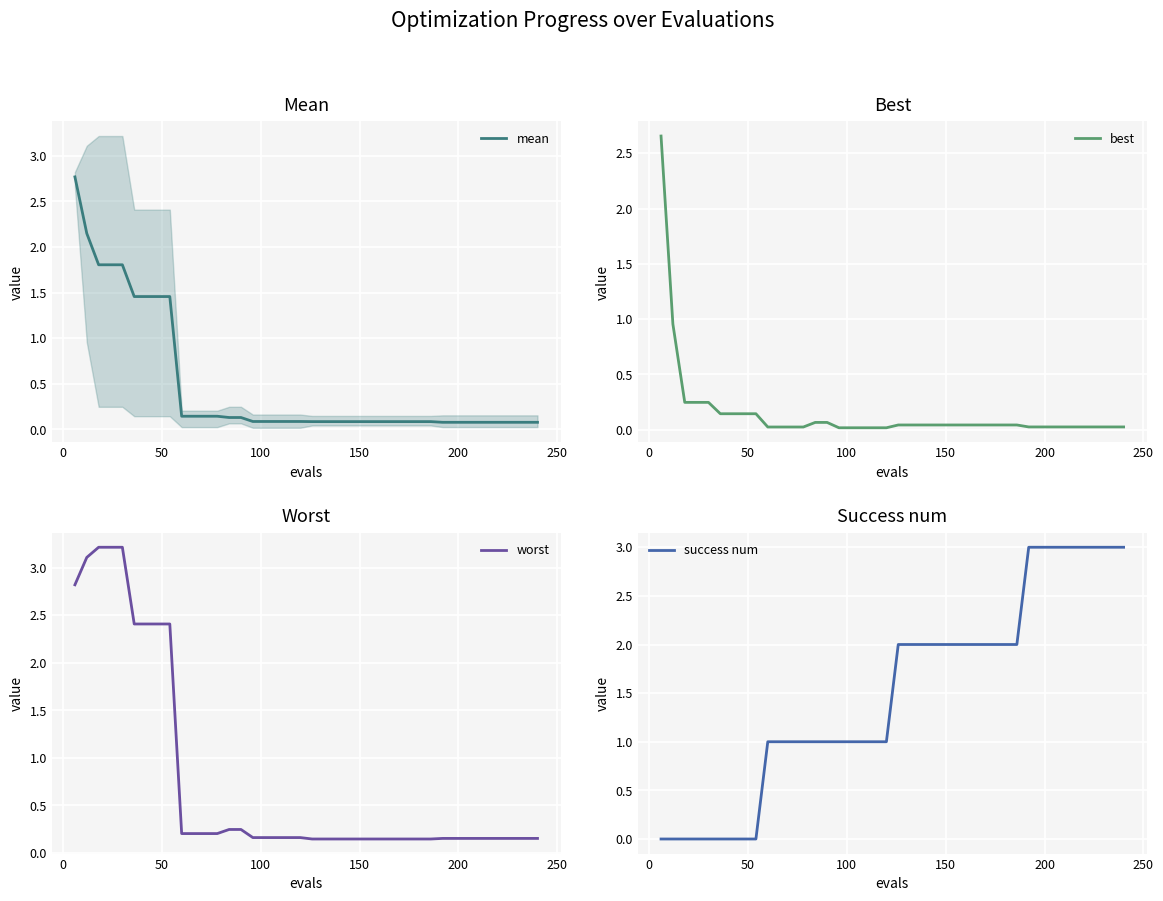

Is it true that best equals 0.0 at 39?

False